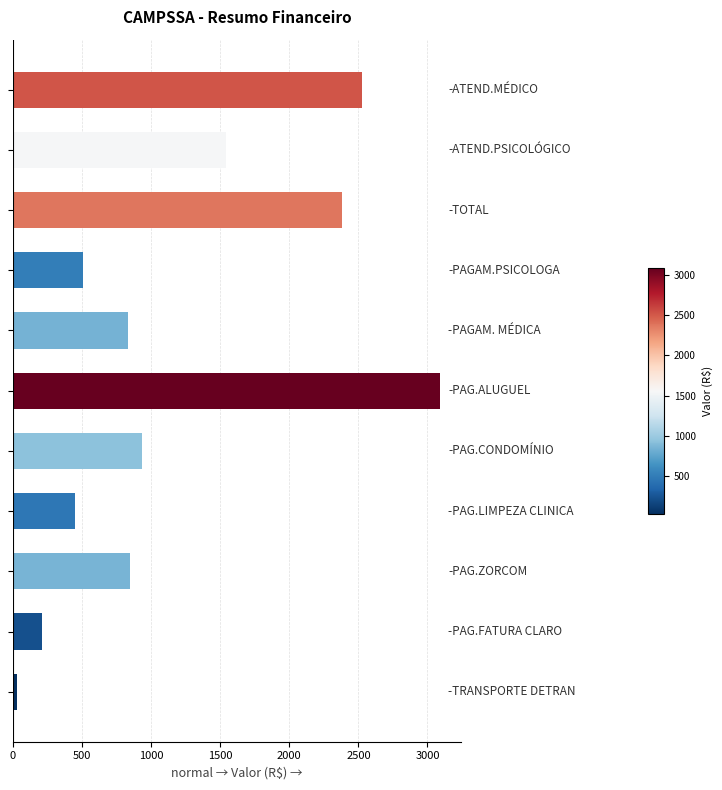

What is the greatest value displayed?

3090.2